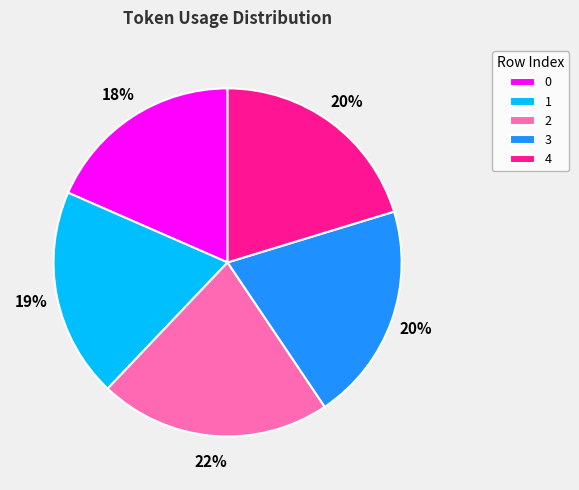

Is it true that 3 is 29% of the pie?

False